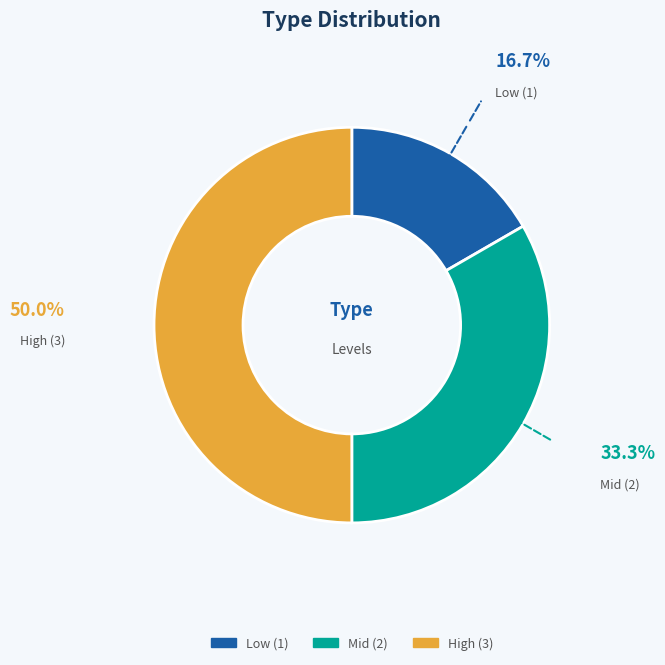

How many segments does this pie chart have?

3